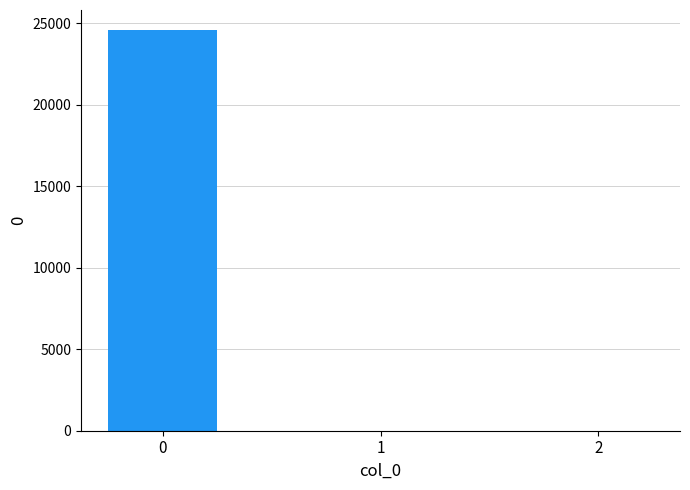

What is the greatest value displayed?

24570.6